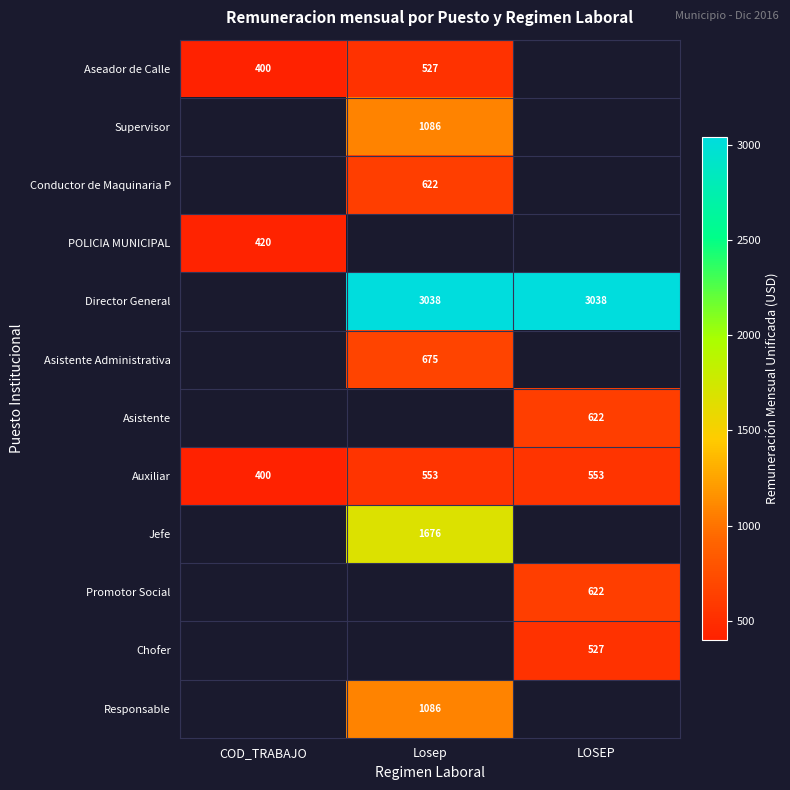

What is the sum of the Auxiliar values at LOSEP and Losep?

1106